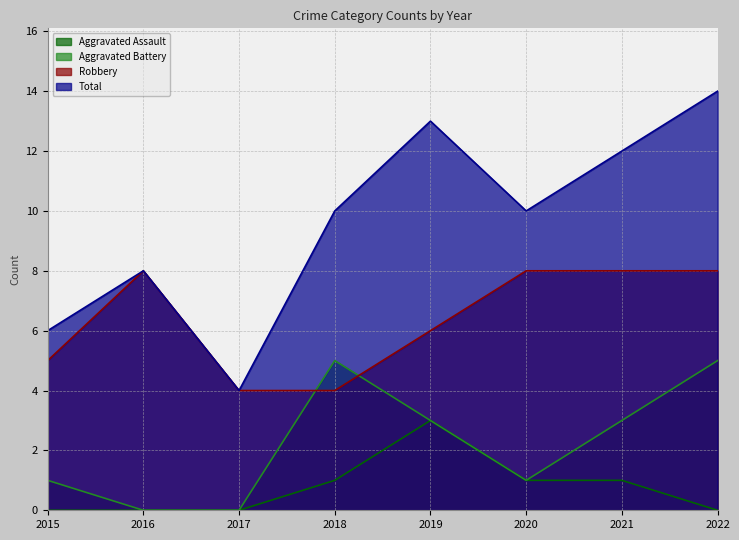

True or false: Aggravated Assault and Total cross at least once.

False